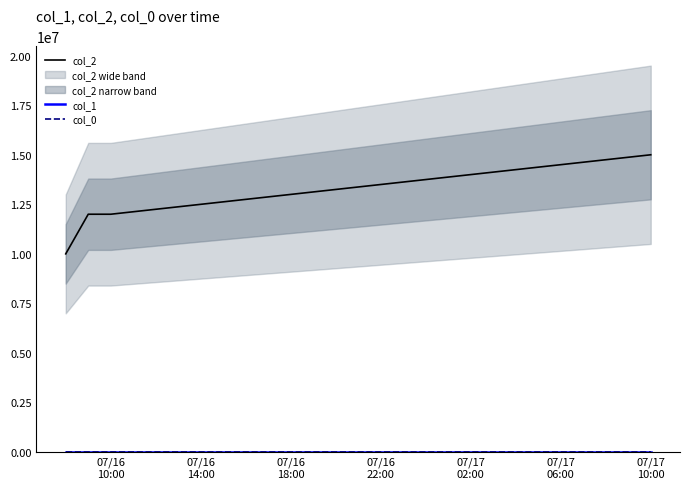

True or false: col_0 has more than 0 points higher than both neighbors.

False